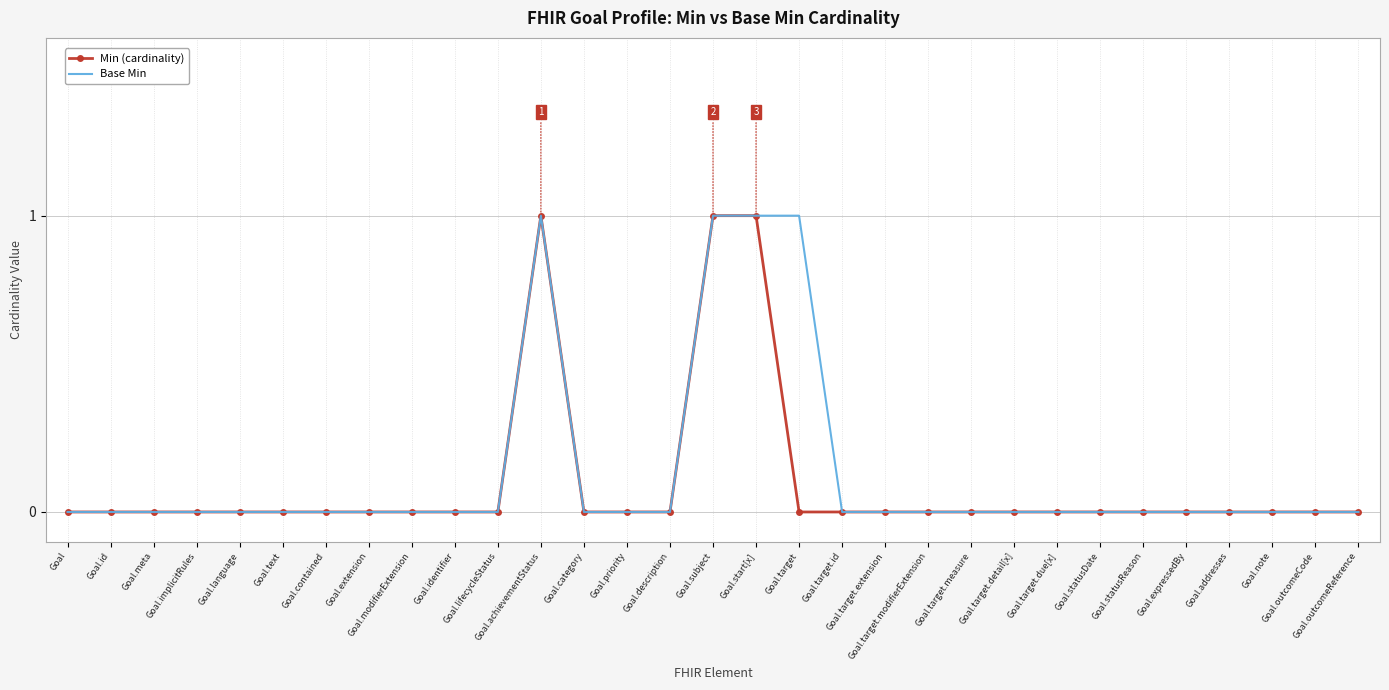

What are all the series names shown in the legend?

Min (cardinality), Base Min